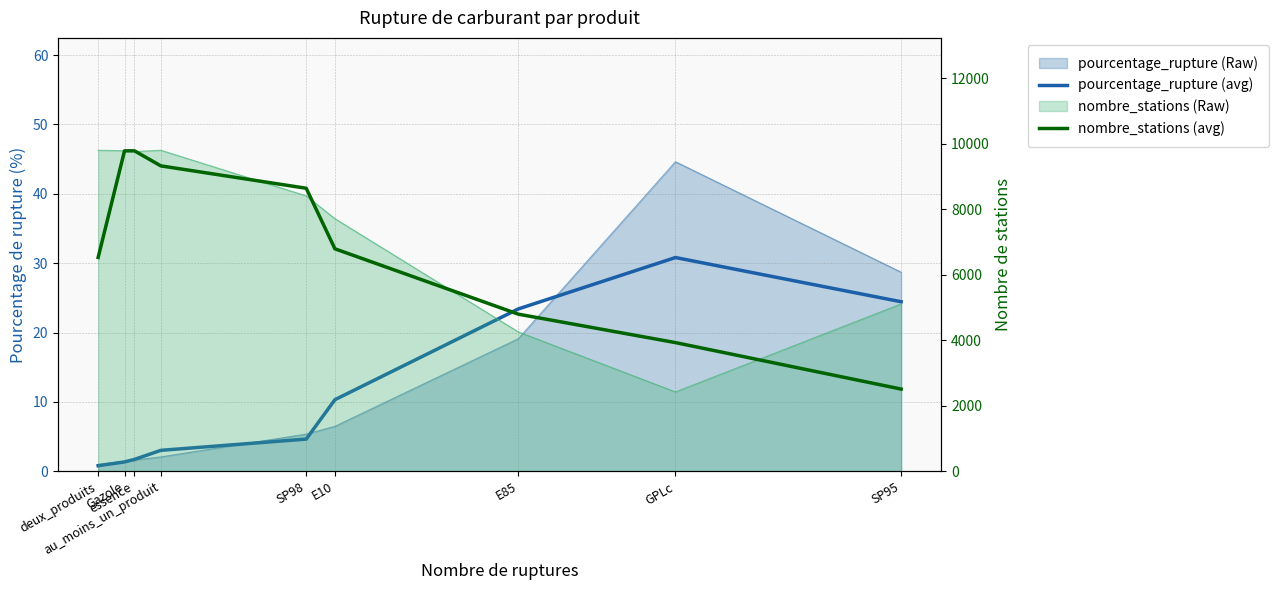

Reading left to right, list all the values displayed in this chart.

pourcentage_rupture (avg): 0.8	1.4	1.7	3.0	4.6	10.3	23.4	30.8	24.4
nombre_stations (avg): 6532.0	9787.3	9787.3	9328.0	8644.7	6795.3	4799.3	3931.3	2512.3